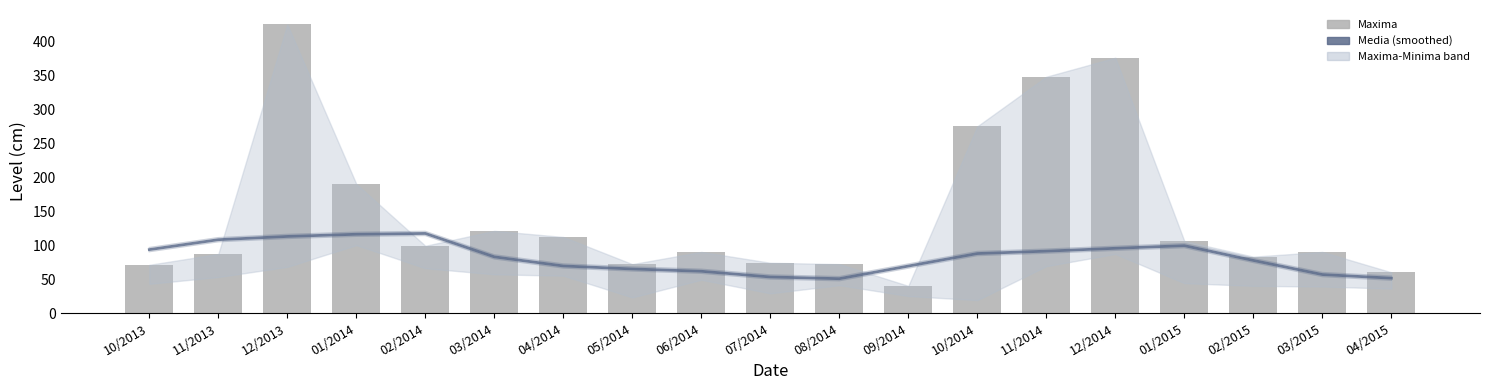

List the labels in order of Maxima value, smallest first.

09/2014, 04/2015, 10/2013, 05/2014, 08/2014, 07/2014, 02/2015, 11/2013, 06/2014, 03/2015, 02/2014, 01/2015, 04/2014, 03/2014, 01/2014, 10/2014, 11/2014, 12/2014, 12/2013